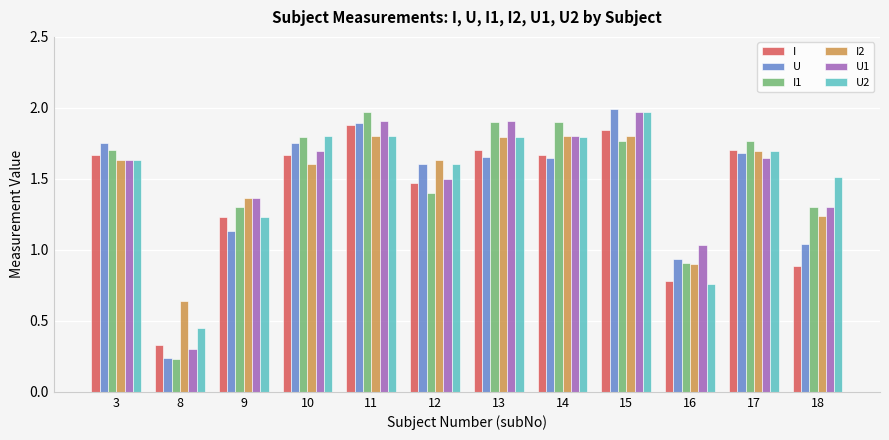

The value of U1 at 14 is 0.7. True or false?

False